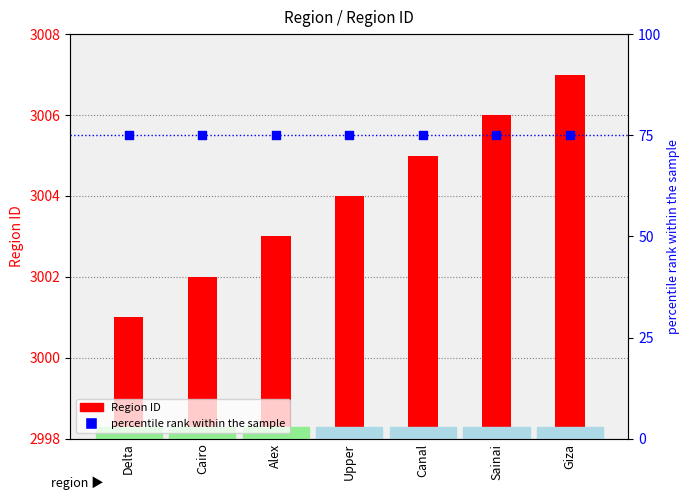

Which series contains the lowest Y value?

percentile rank within the sample